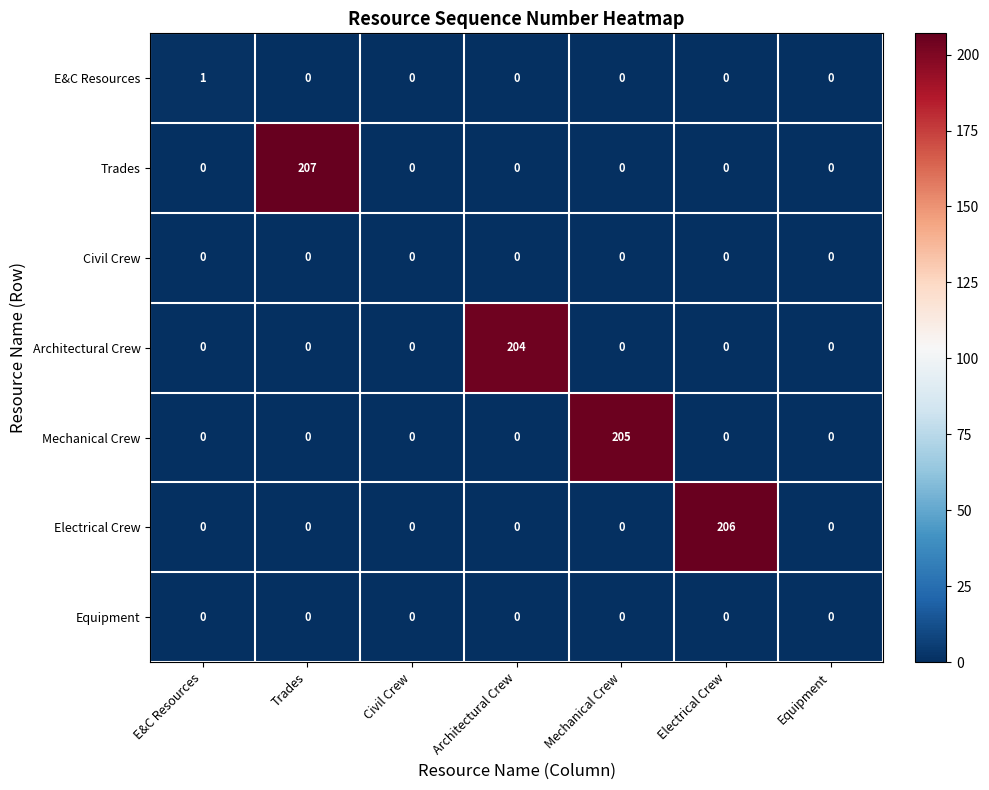

Which series has the largest total across all categories?

Trades